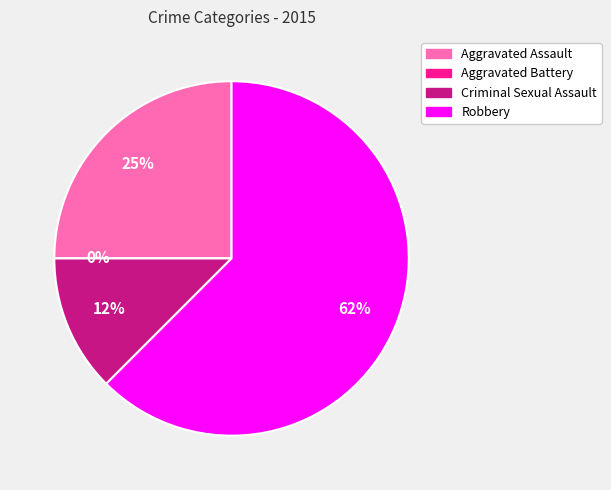

Which category has the biggest portion of the pie?

Robbery